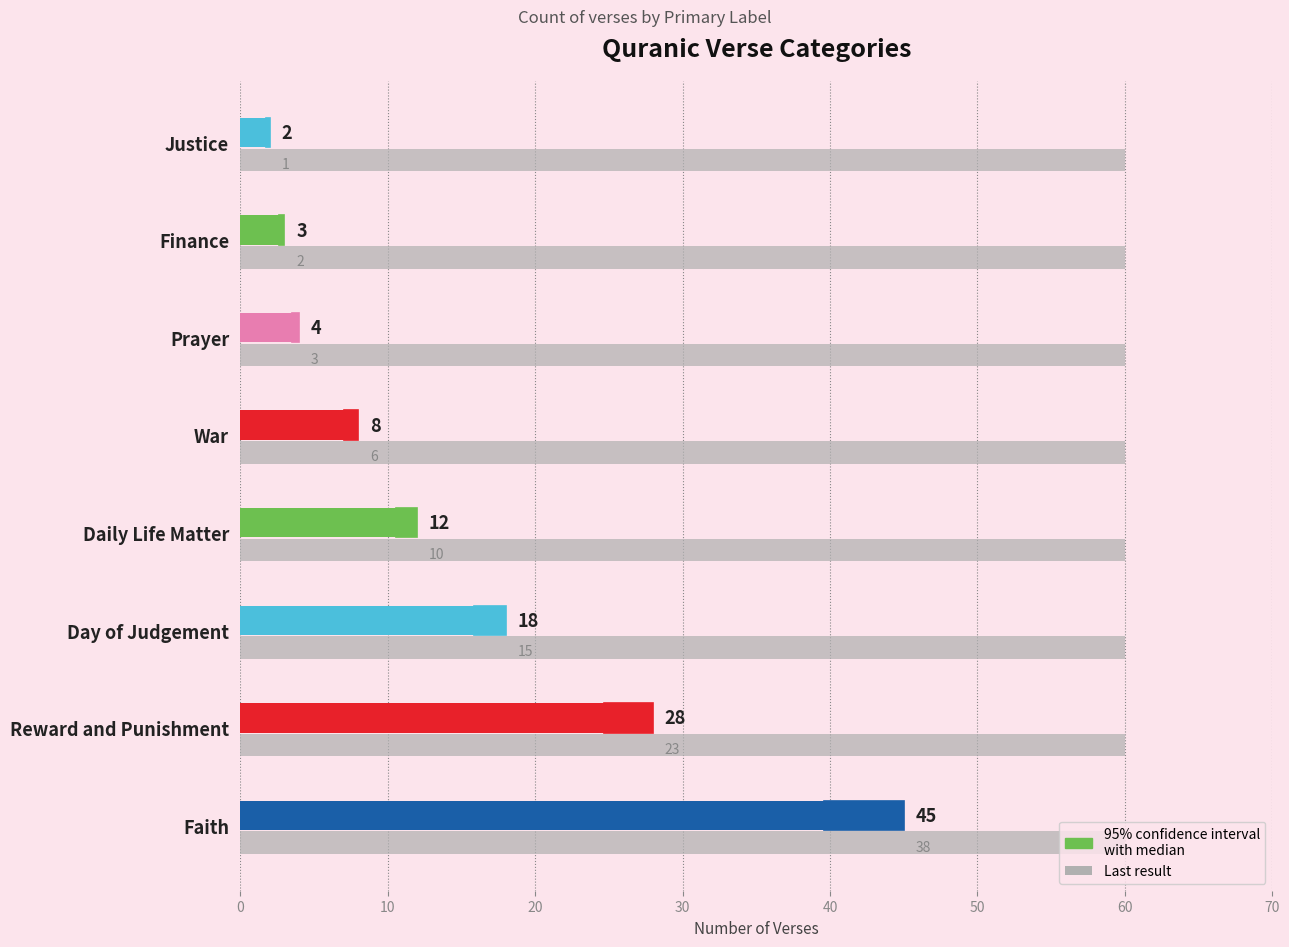

At which category does the chart reach its minimum across all series?

Justice